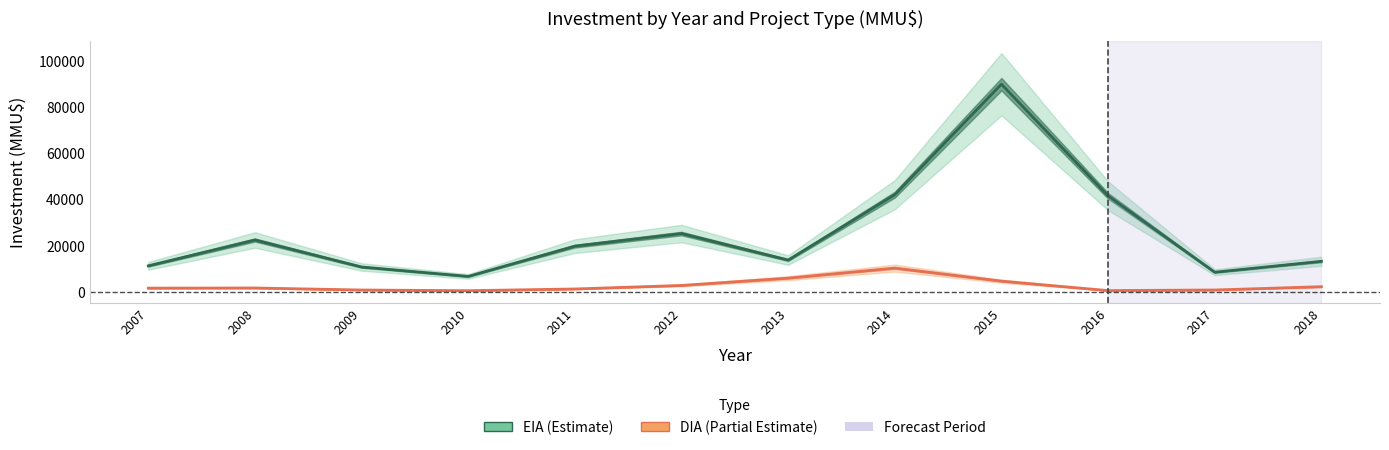

Rank the series at 2012 from lowest to highest value.

DIA, EIA